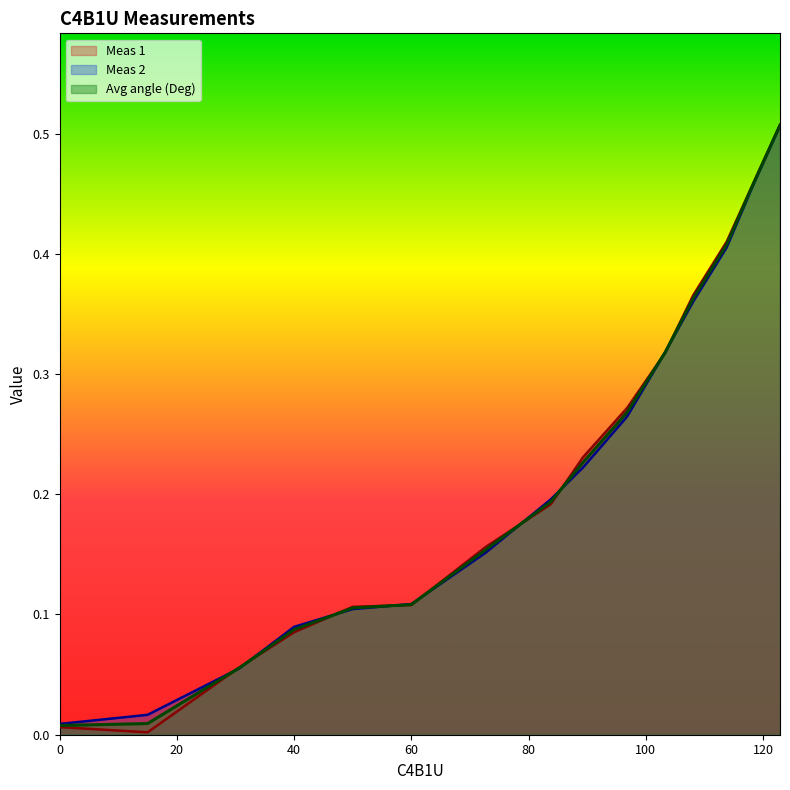

Reading left to right, list all the values displayed in this chart.

Meas 1: 0.0	0.0	0.1	0.1	0.1	0.1	0.2	0.2	0.2	0.3	0.3	0.4	0.4	0.5	0.5
Meas 2: 0.0	0.0	0.1	0.1	0.1	0.1	0.2	0.2	0.2	0.3	0.3	0.4	0.4	0.5	0.5
Avg angle (Deg): 0.0	0.0	0.1	0.1	0.1	0.1	0.2	0.2	0.2	0.3	0.3	0.4	0.4	0.5	0.5